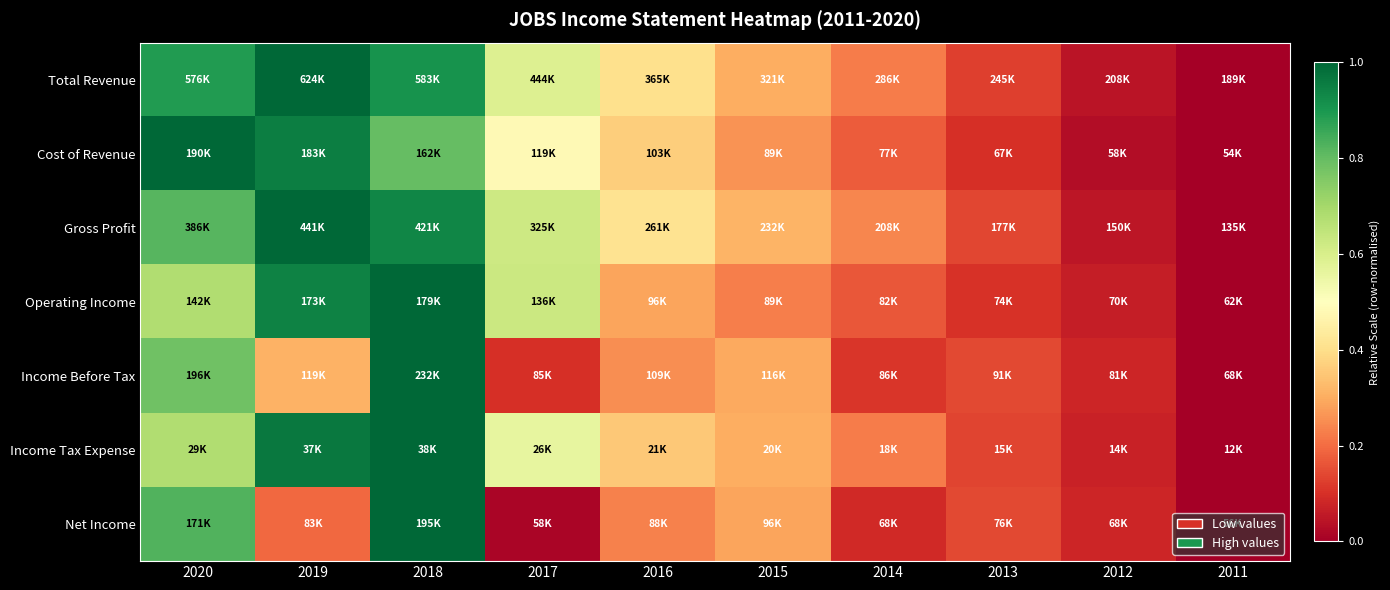

Reading left to right, list all the values displayed in this chart.

Total Revenue: 2020=0.9	2019=1.0	2018=0.9	2017=0.6	2016=0.4	2015=0.3	2014=0.2	2013=0.1	2012=0.0	2011=0.0
Cost of Revenue: 2020=1.0	2019=0.9	2018=0.8	2017=0.5	2016=0.4	2015=0.3	2014=0.2	2013=0.1	2012=0.0	2011=0.0
Gross Profit: 2020=0.8	2019=1.0	2018=0.9	2017=0.6	2016=0.4	2015=0.3	2014=0.2	2013=0.1	2012=0.0	2011=0.0
Operating Income: 2020=0.7	2019=0.9	2018=1.0	2017=0.6	2016=0.3	2015=0.2	2014=0.2	2013=0.1	2012=0.1	2011=0.0
Income Before Tax: 2020=0.8	2019=0.3	2018=1.0	2017=0.1	2016=0.3	2015=0.3	2014=0.1	2013=0.1	2012=0.1	2011=0.0
Income Tax Expense: 2020=0.7	2019=1.0	2018=1.0	2017=0.6	2016=0.4	2015=0.3	2014=0.2	2013=0.1	2012=0.1	2011=0.0
Net Income: 2020=0.8	2019=0.2	2018=1.0	2017=0.0	2016=0.2	2015=0.3	2014=0.1	2013=0.1	2012=0.1	2011=0.0